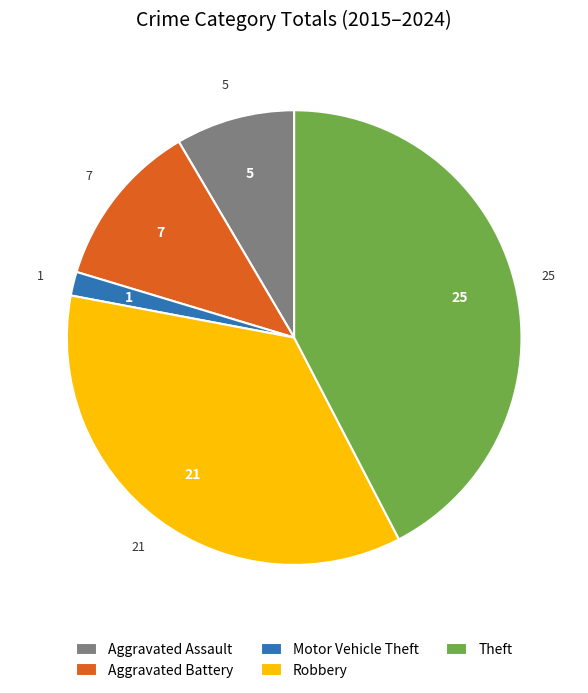

How many slices are in this pie chart?

5